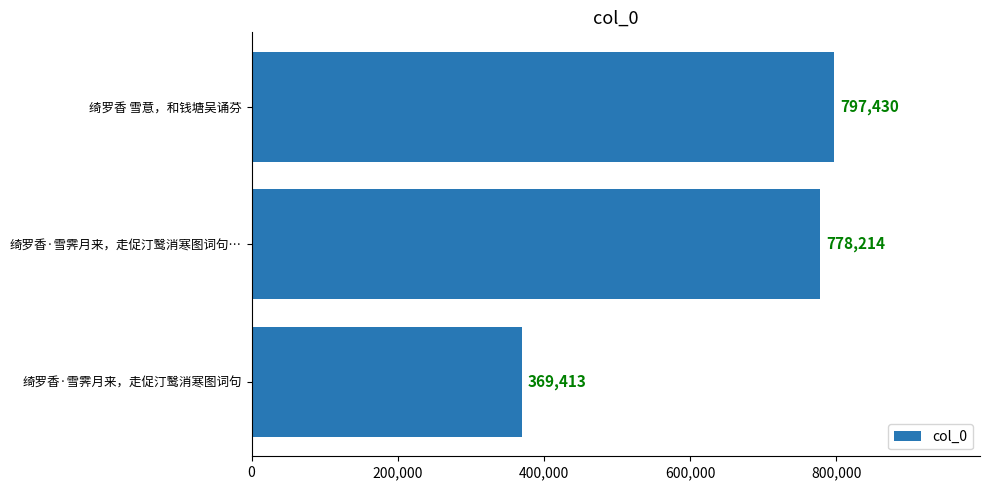

What is the average value?

648352